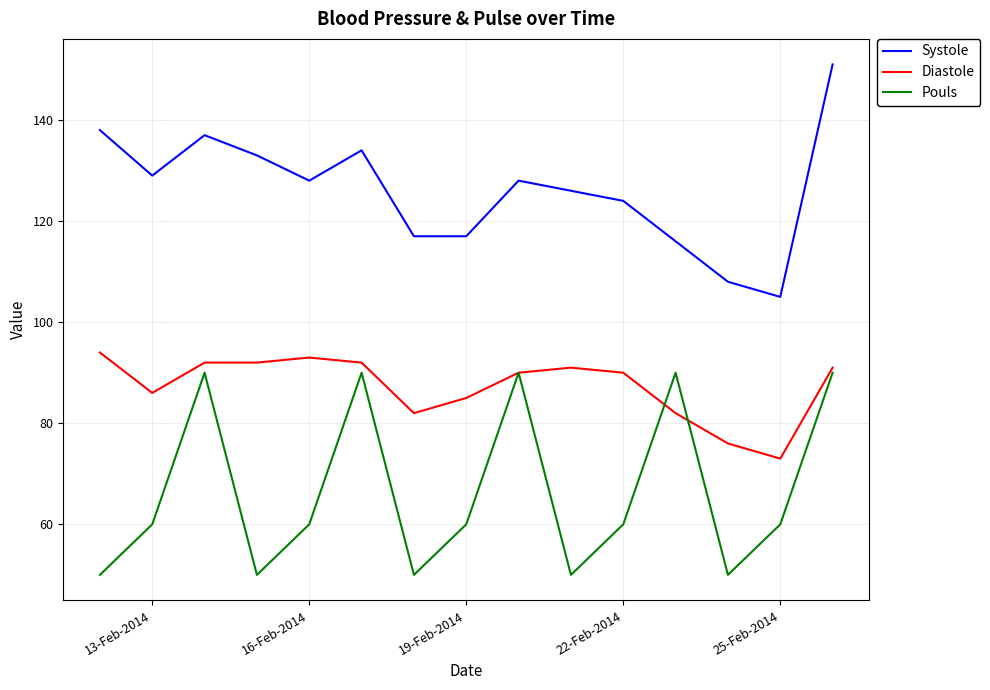

What is the greatest value displayed?

151